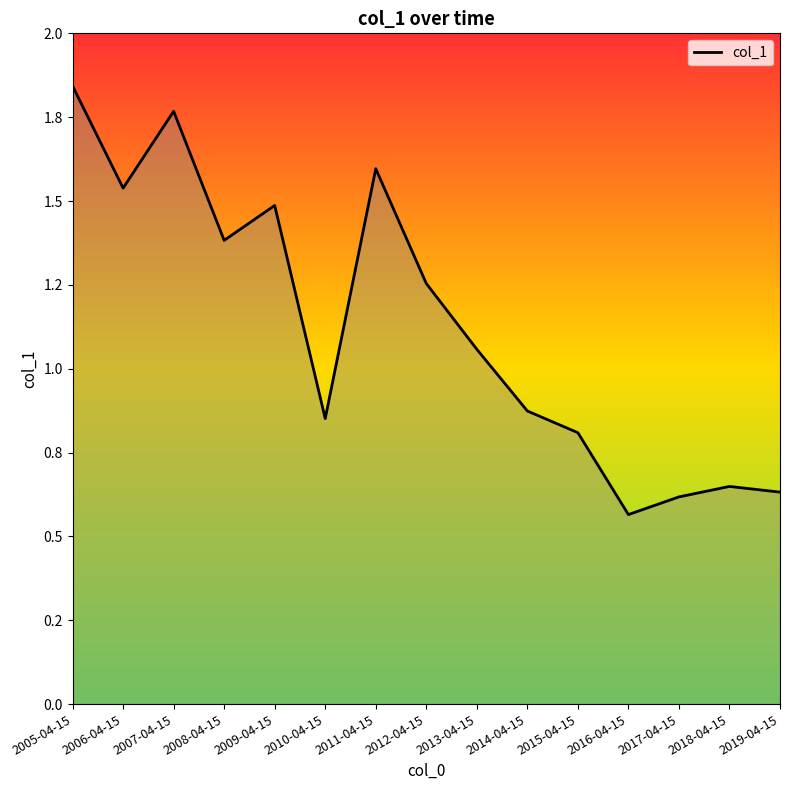

Between 2010-04-15 and 2008-04-15, which is larger?

2008-04-15